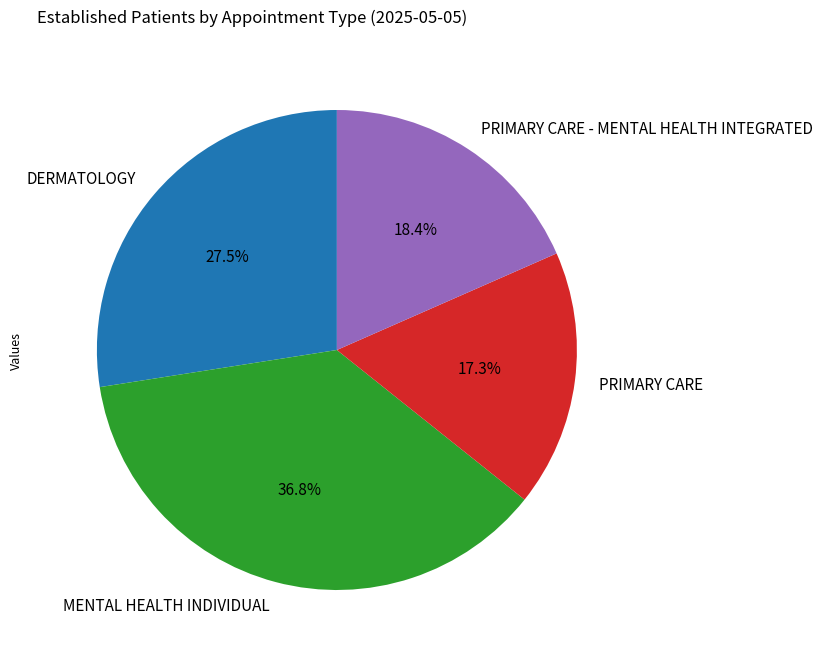

Which slice is the largest?

MENTAL HEALTH INDIVIDUAL